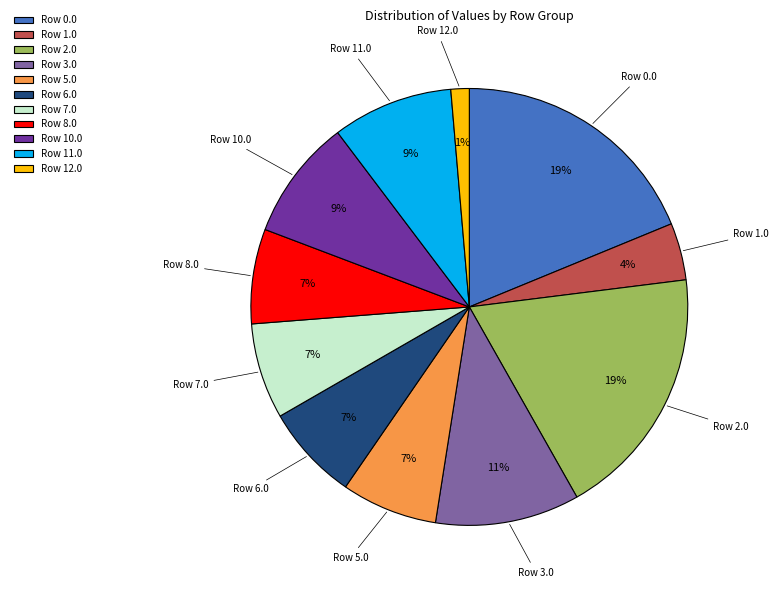

What percentage is the Row 0.0 slice, to the nearest percent?

19%